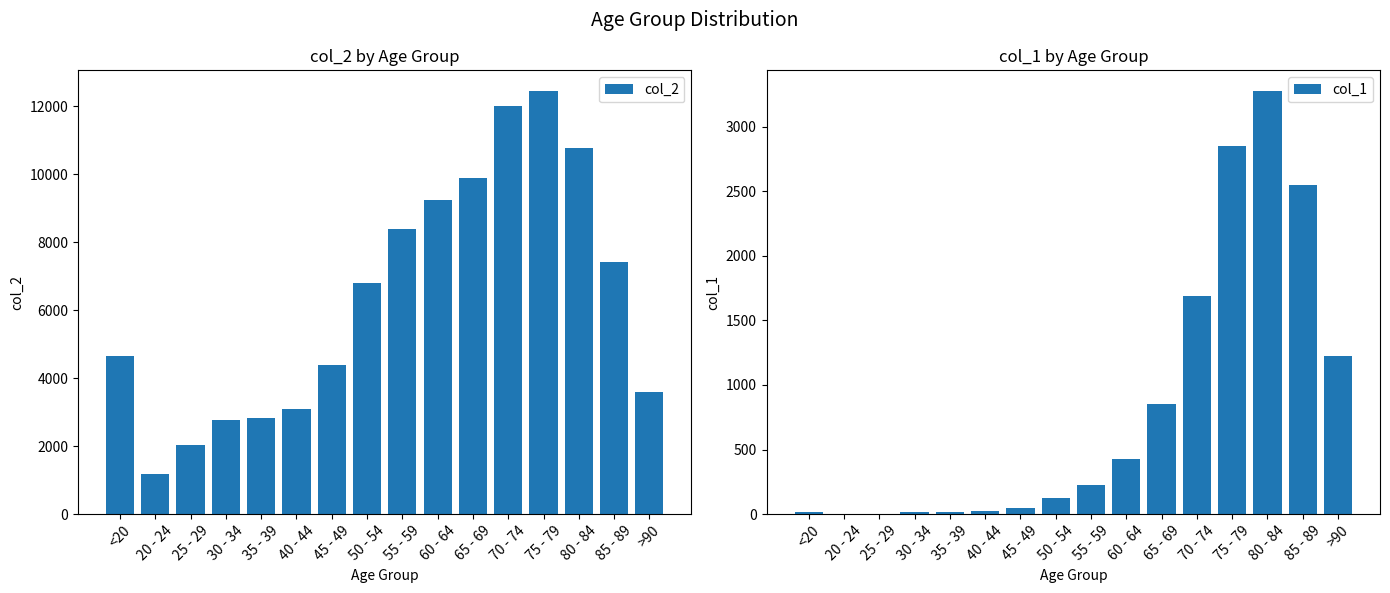

Is the value of col_1 at 30 - 34 greater than the value of col_2 at >90?

No